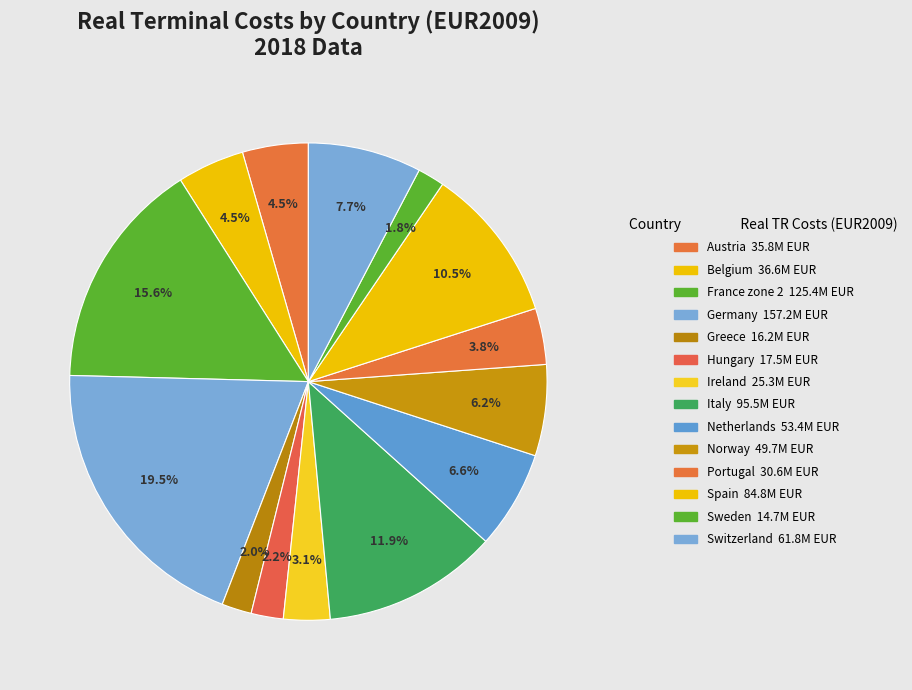

To the nearest percent, what is the combined percentage of Switzerland and France zone 2?

23%